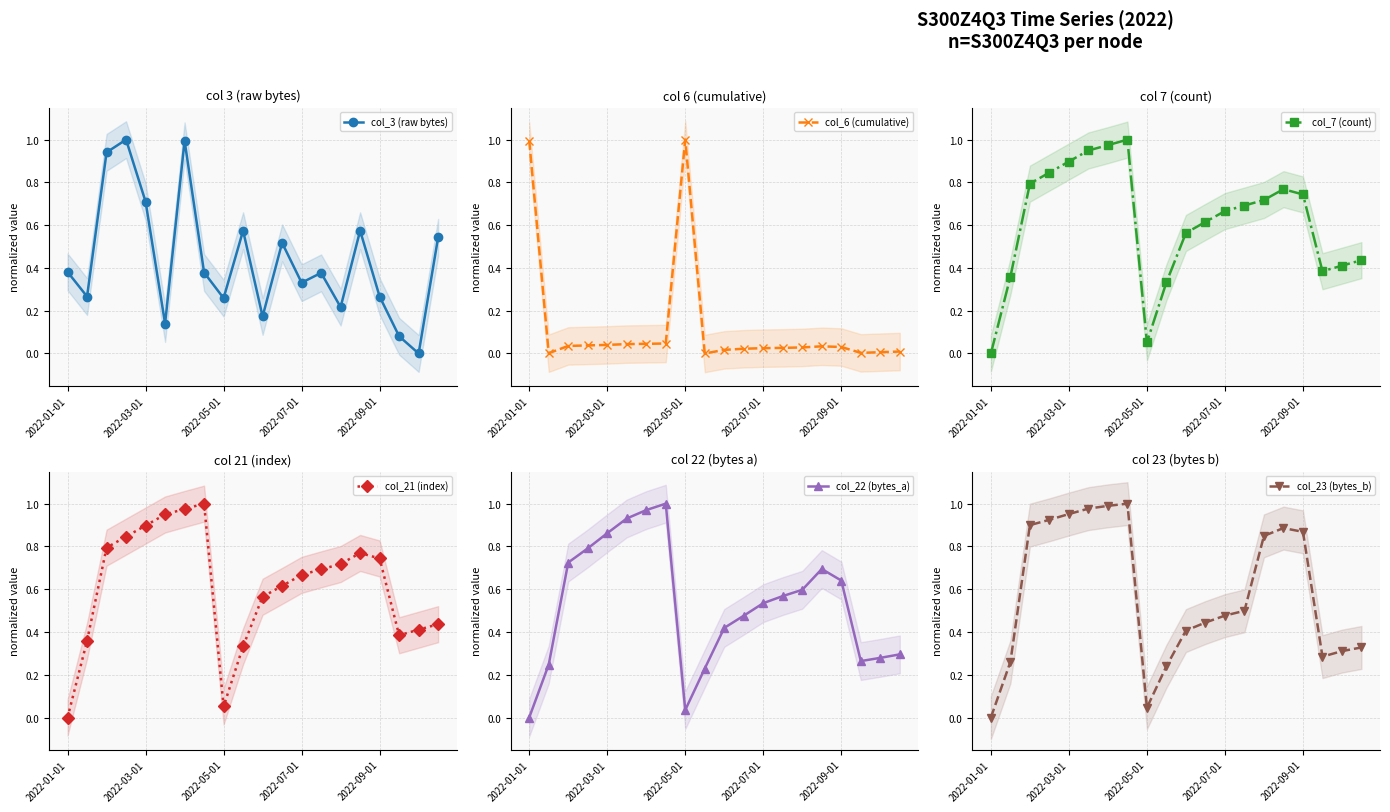

Is it true that col_7 (count) equals 0.3 at 14?

False